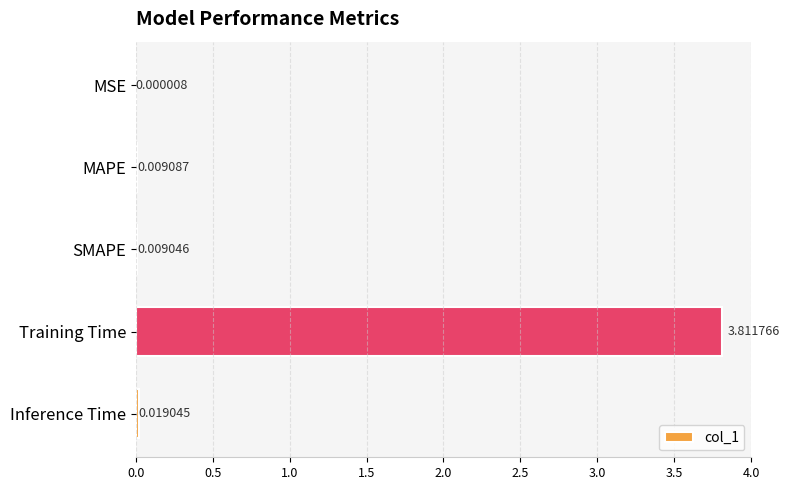

At which label is the value closest to 1?

Inference Time